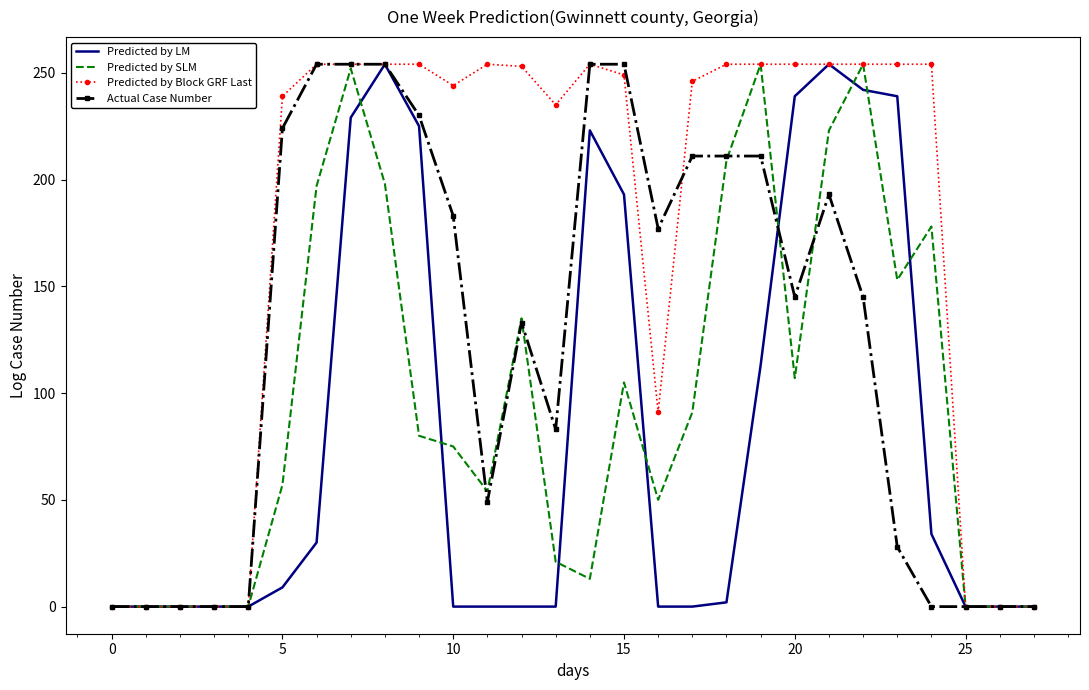

List the series in order of their overall mean, lowest first.

Predicted by LM, Predicted by SLM, Actual Case Number, Predicted by Block GRF Last